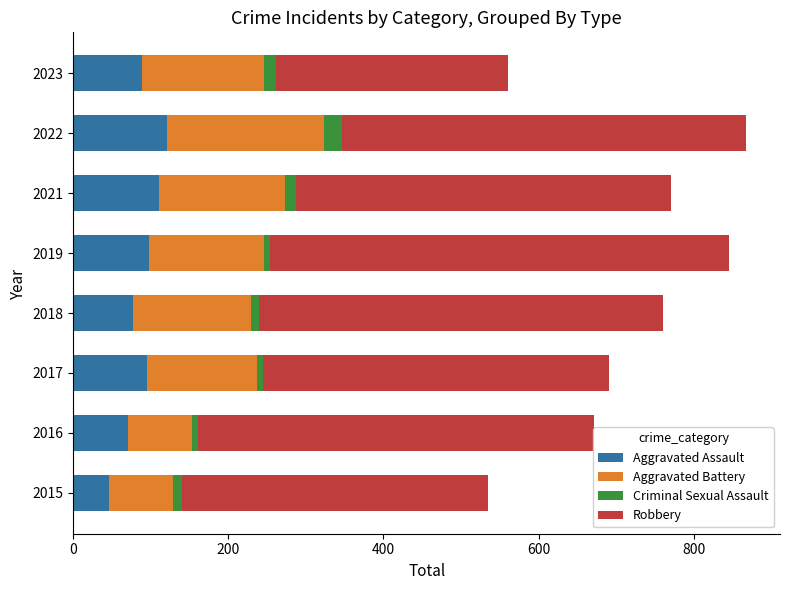

Is it true that Aggravated Assault equals 17 at 2016?

False